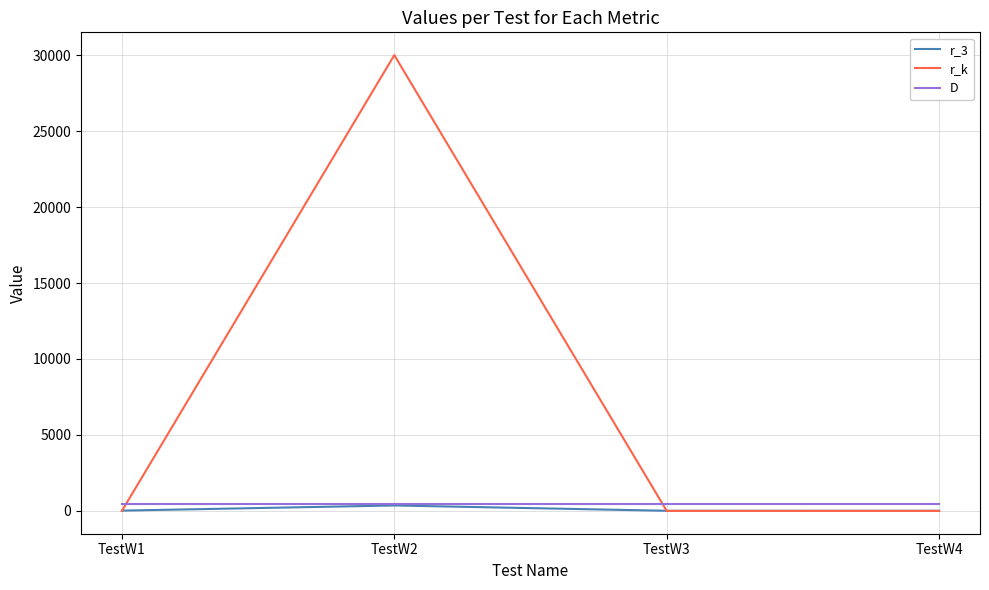

Which series has the largest total across all categories?

r_k